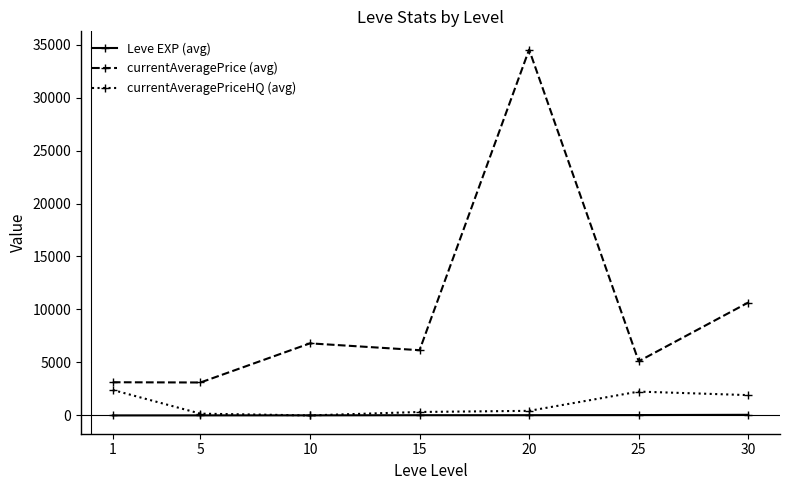

How many values in the currentAveragePriceHQ (avg) series are below 433?

3